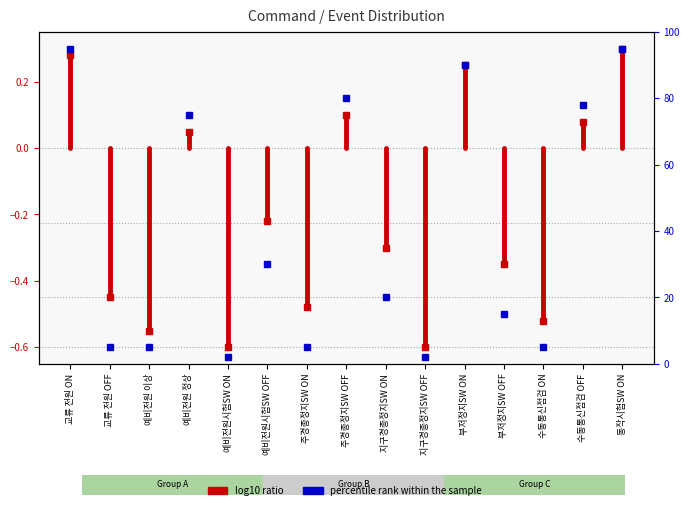

What is the ratio of the value at 예비전원시험SW OFF to the value at 예비전원 이상?

6.0